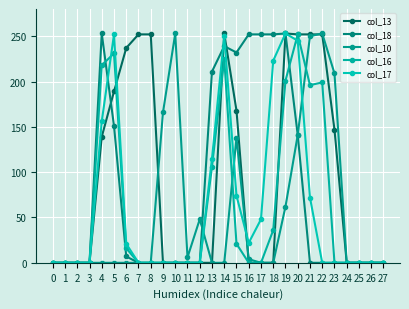

How many values in the col_17 series exceed 0?

12